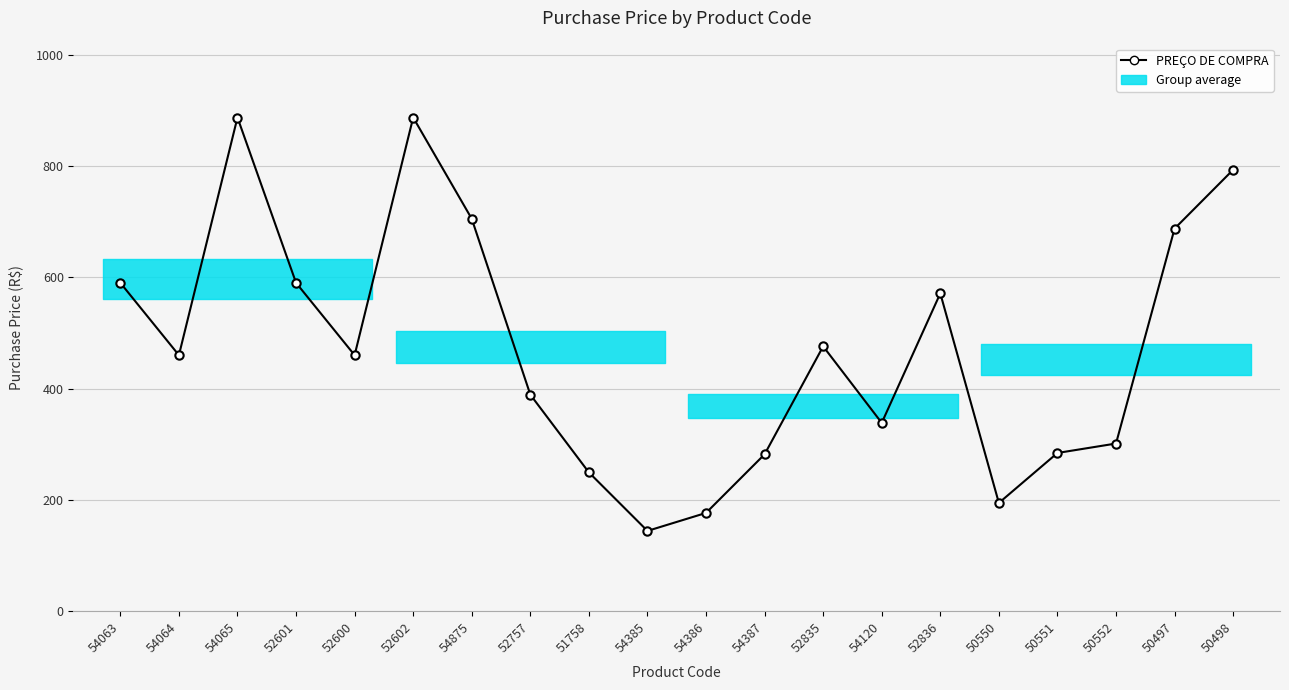

What is the difference between the values at 52835 and 54387?

194.0